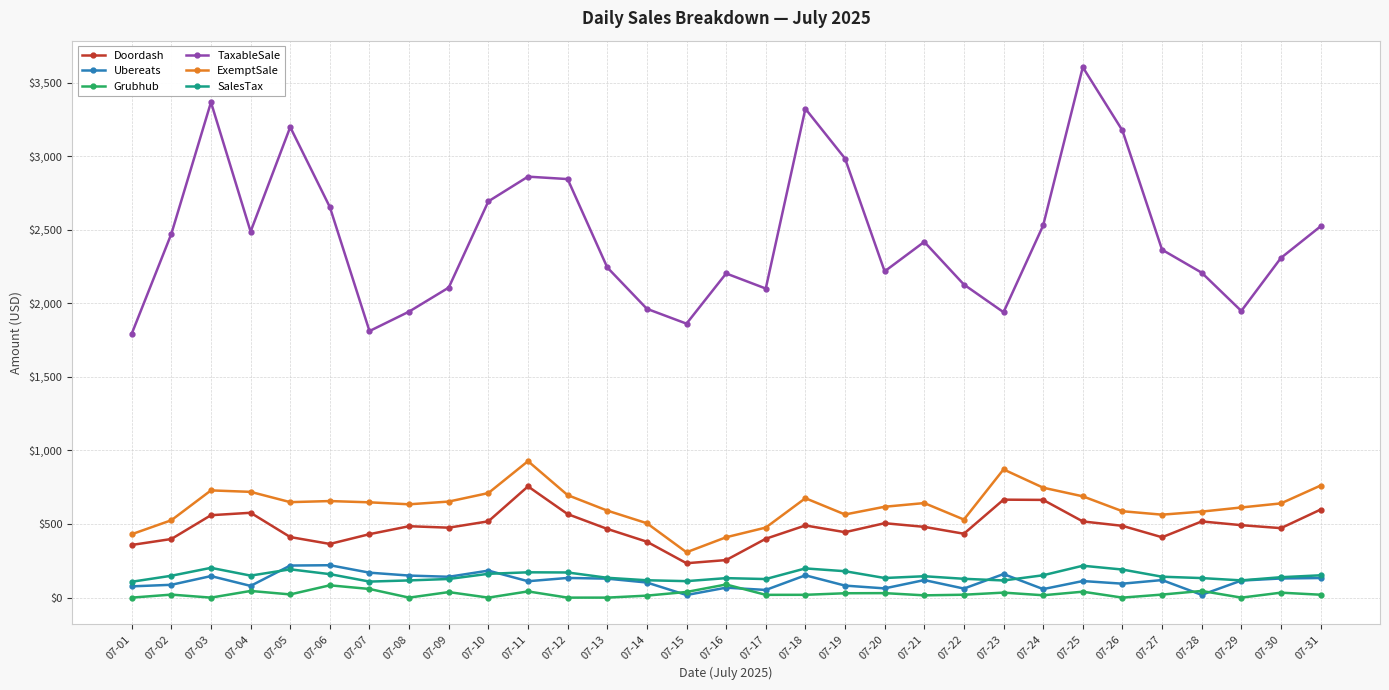

True or false: Ubereats has more than 1 points higher than both neighbors.

True